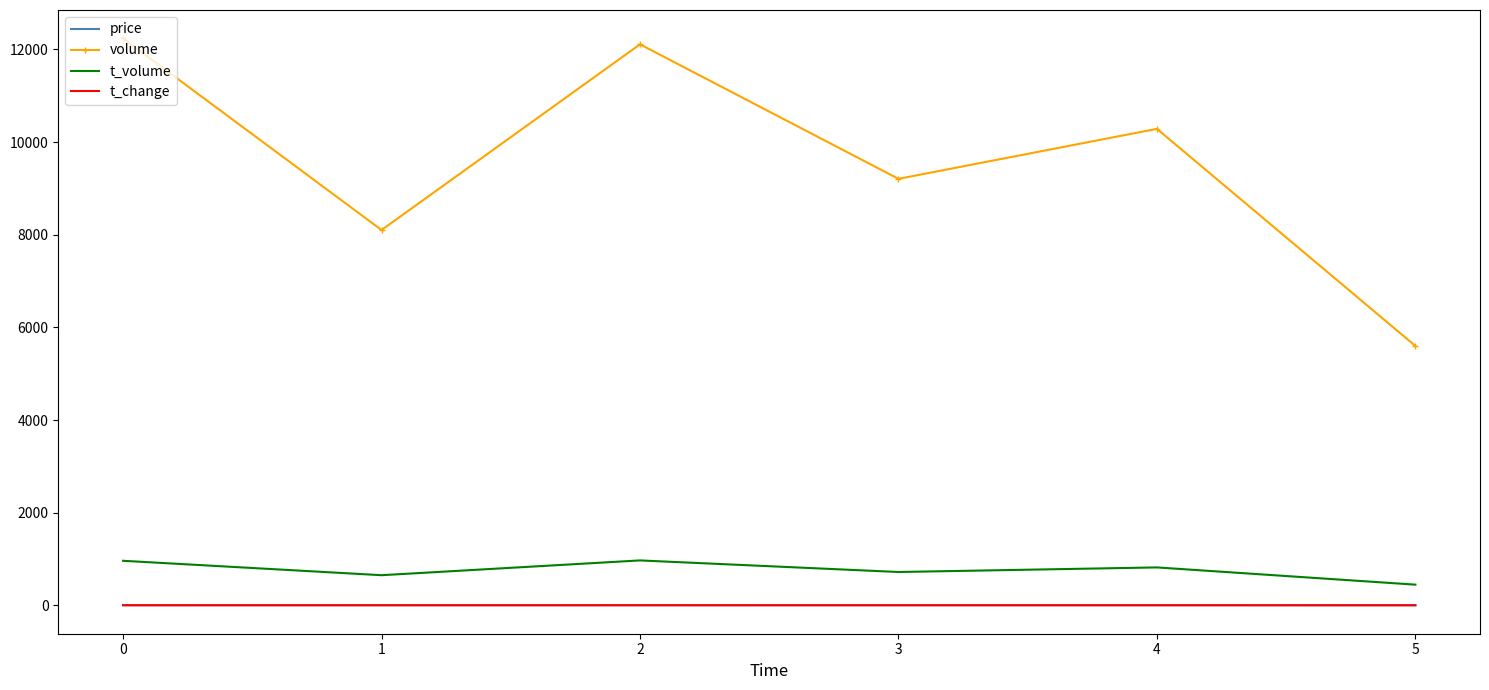

Between 2 and 5, which series saw the biggest shift?

volume